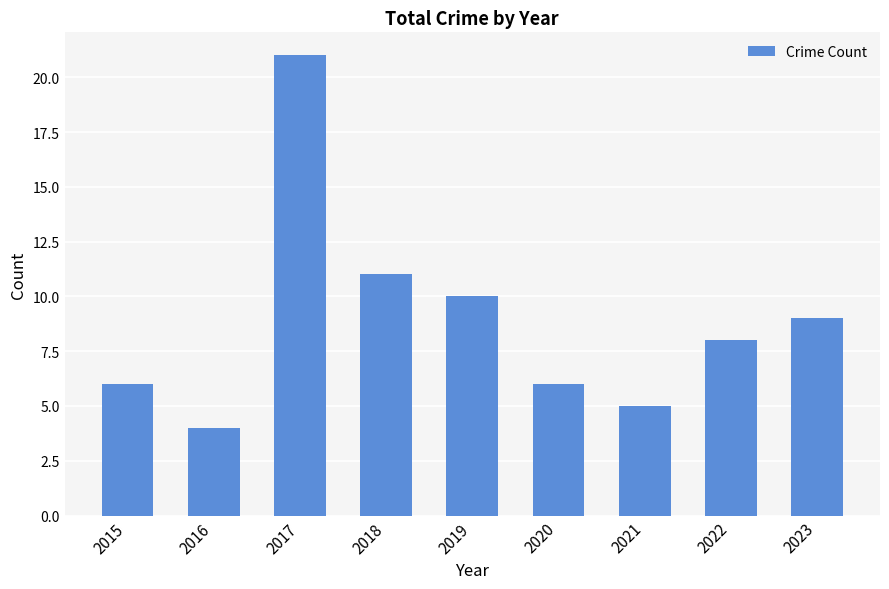

What is the difference between the second highest and minimum values?

7